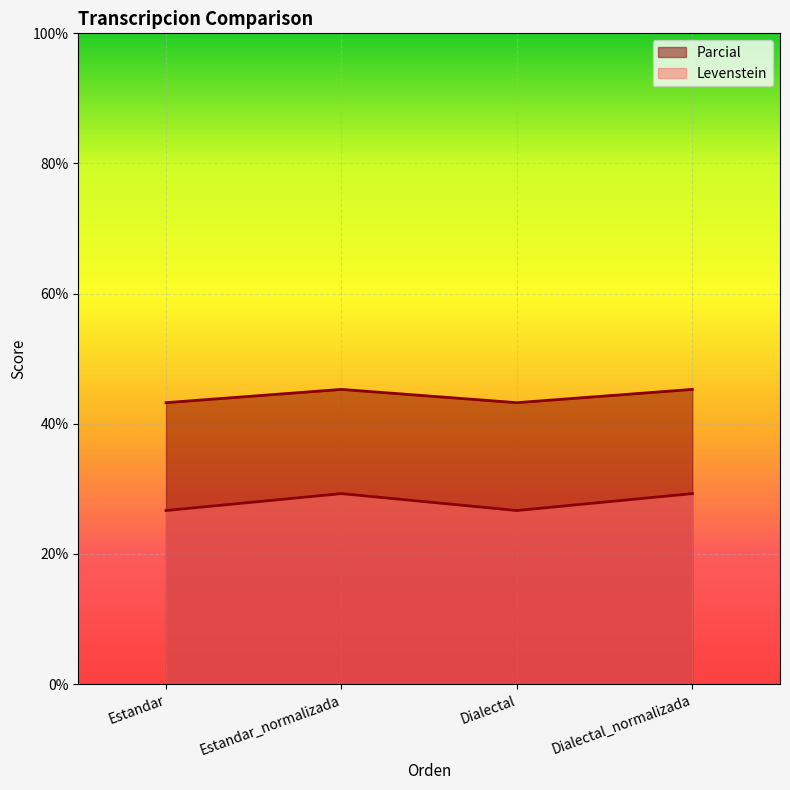

Where does the Parcial series first go above 29?

Estandar_normalizada